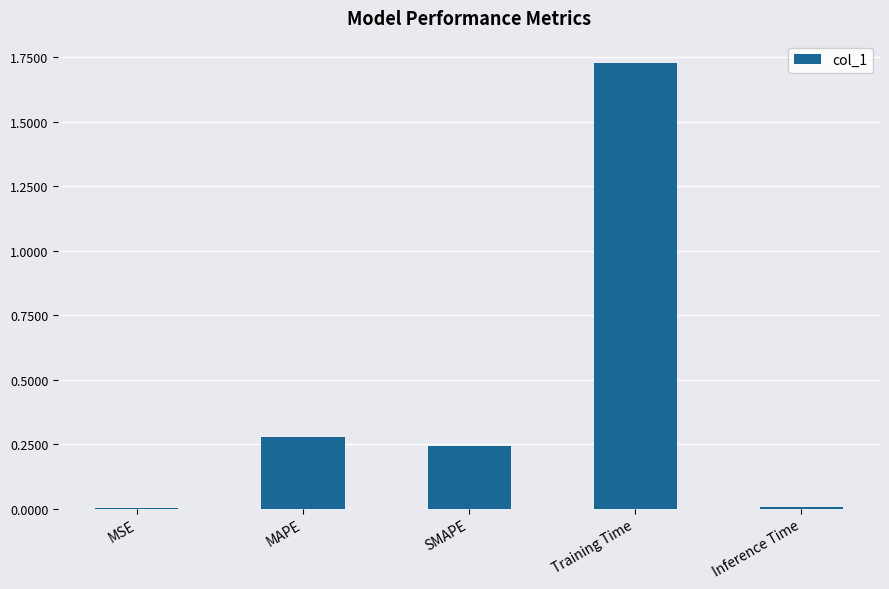

Which has a higher value, Training Time or Inference Time?

Training Time